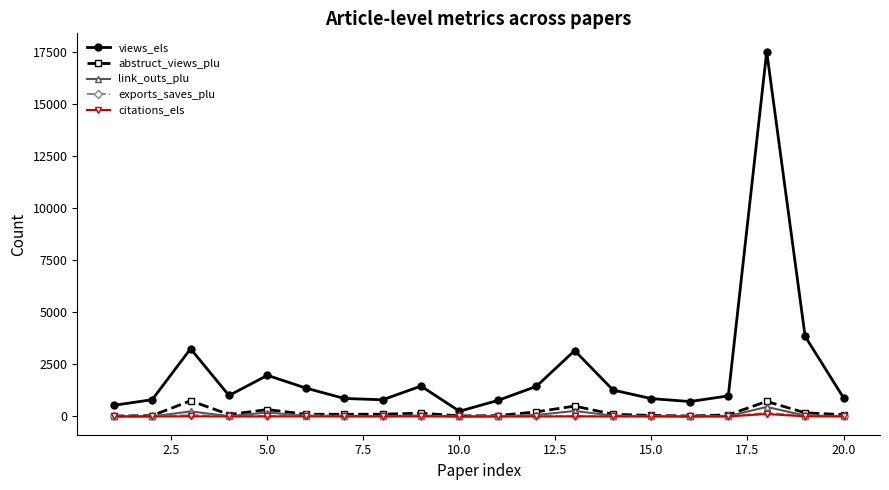

What is the highest value of the views_els series?

17516